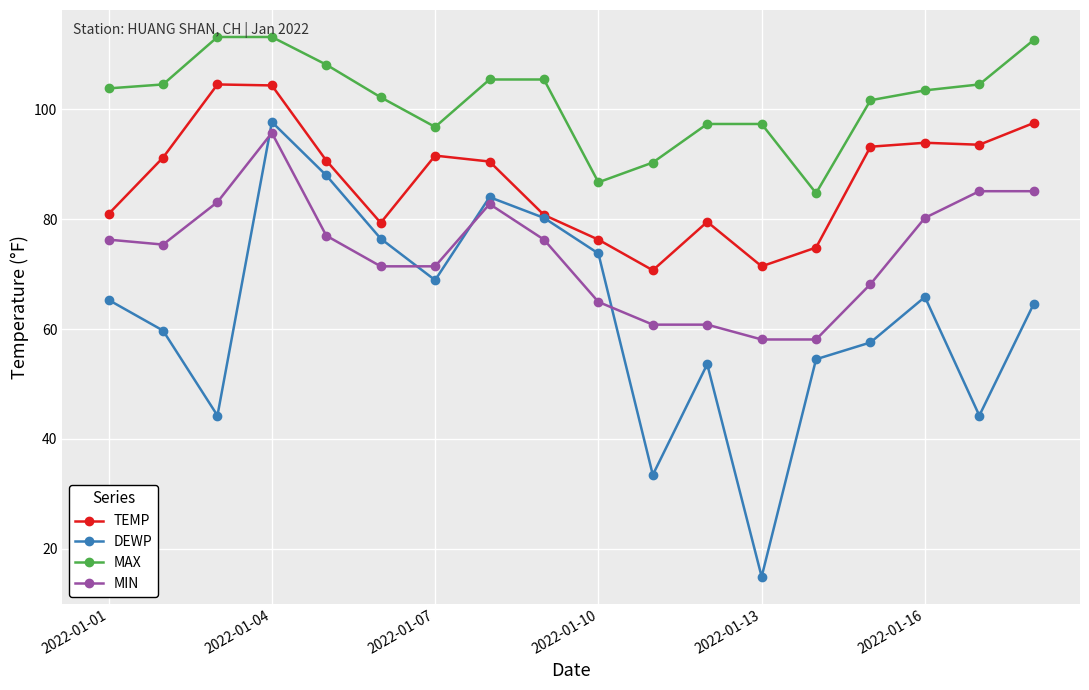

Which series has the largest range (max minus min)?

DEWP